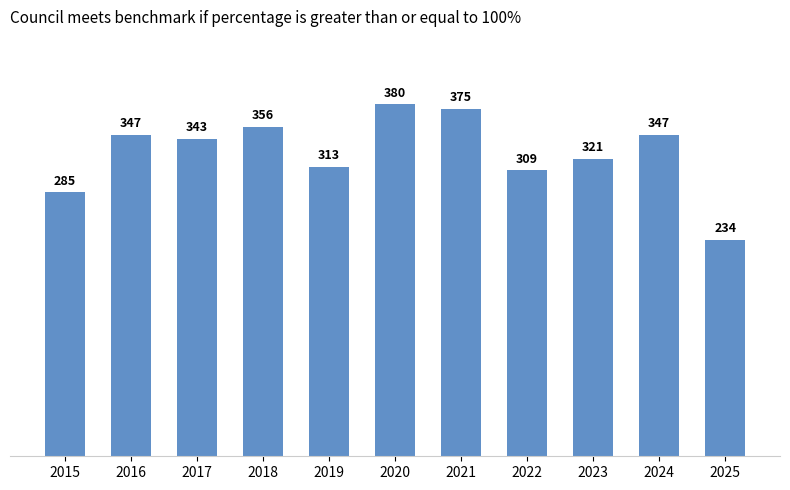

What is the value of the 5th bar from the left?

313